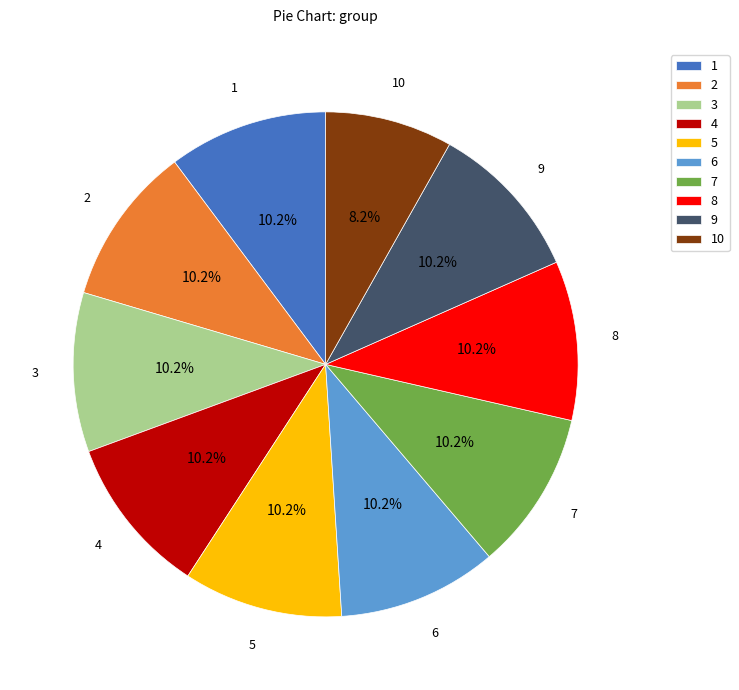

How many slices are in this pie chart?

10